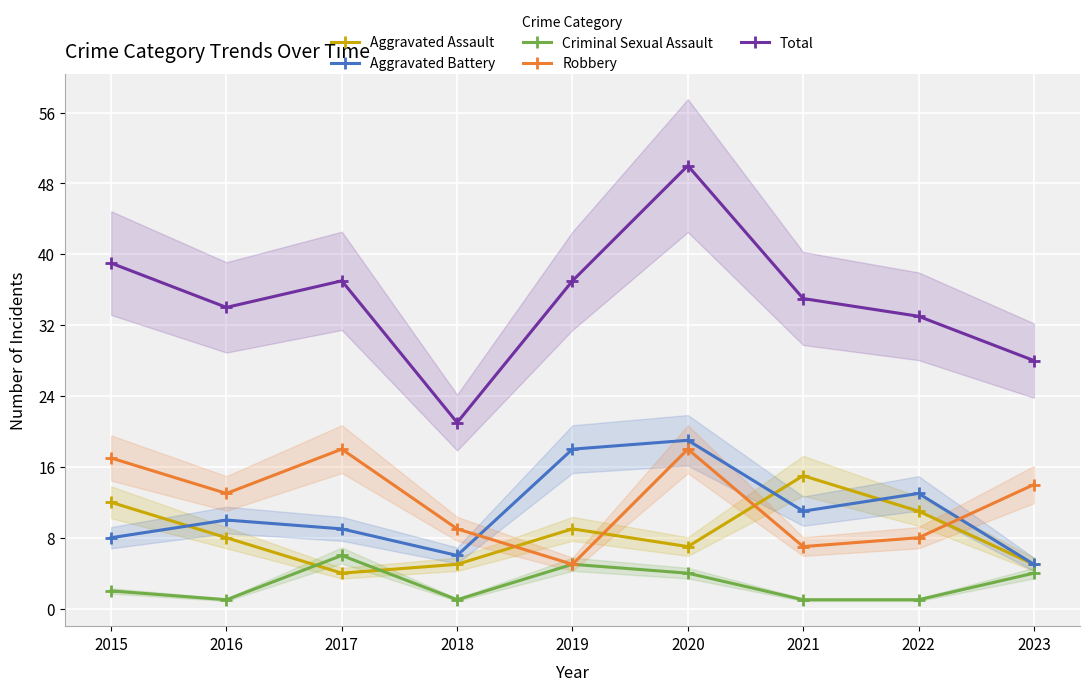

What is the sum of the Aggravated Assault values at 2021 and 2022?

26